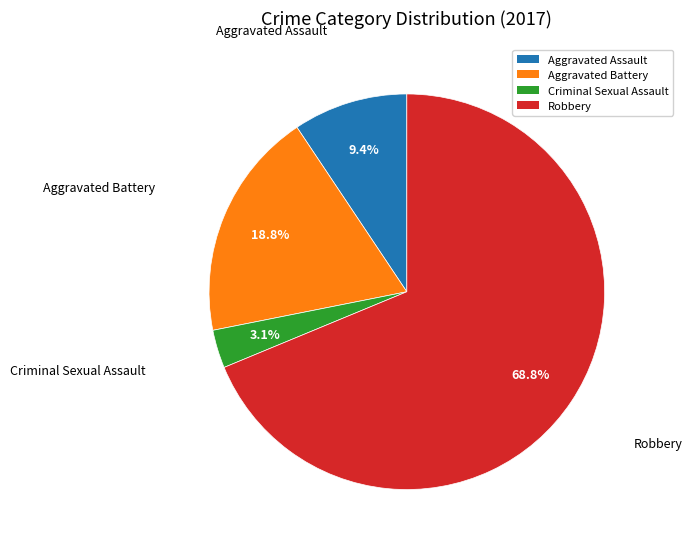

Which category accounts for the majority?

Robbery